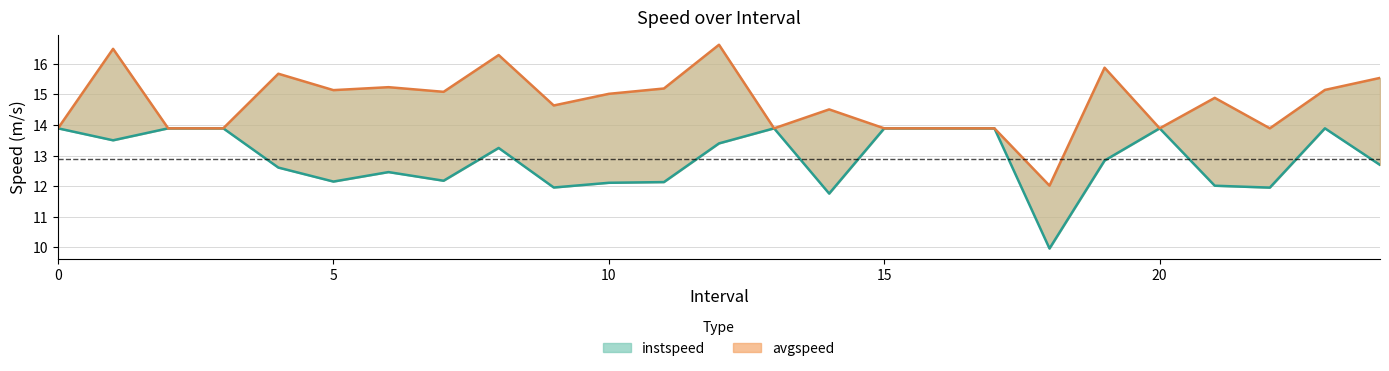

True or false: avgspeed and instspeed intersect in this chart.

False